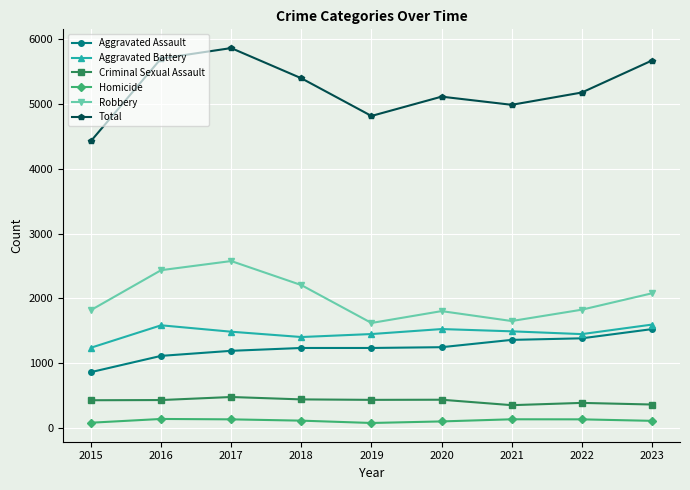

How many categories are shown in the chart?

9